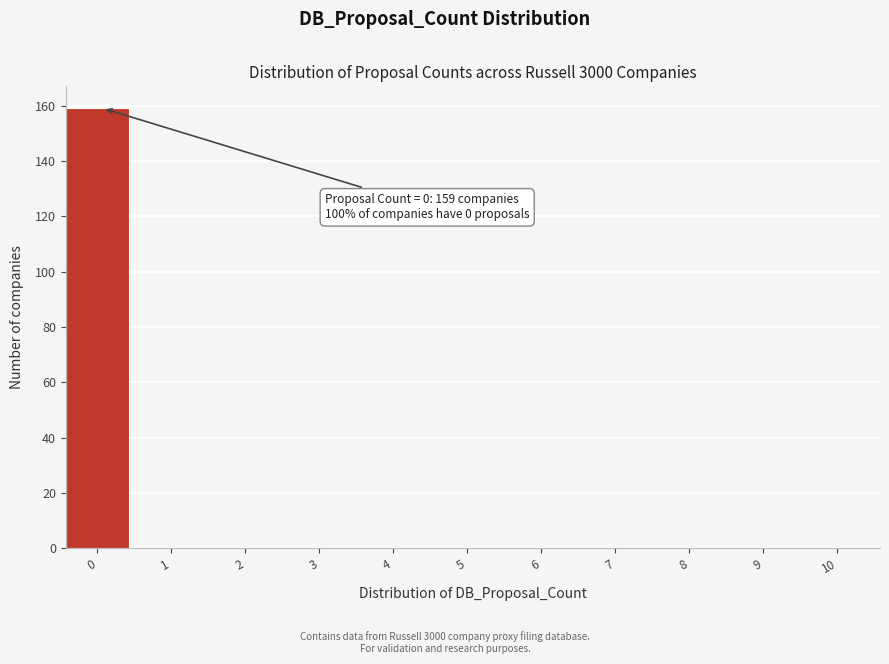

Reading right to left, extract all data points from this chart.

10=0	9=0	8=0	7=0	6=0	5=0	4=0	3=0	2=0	1=0	0=159